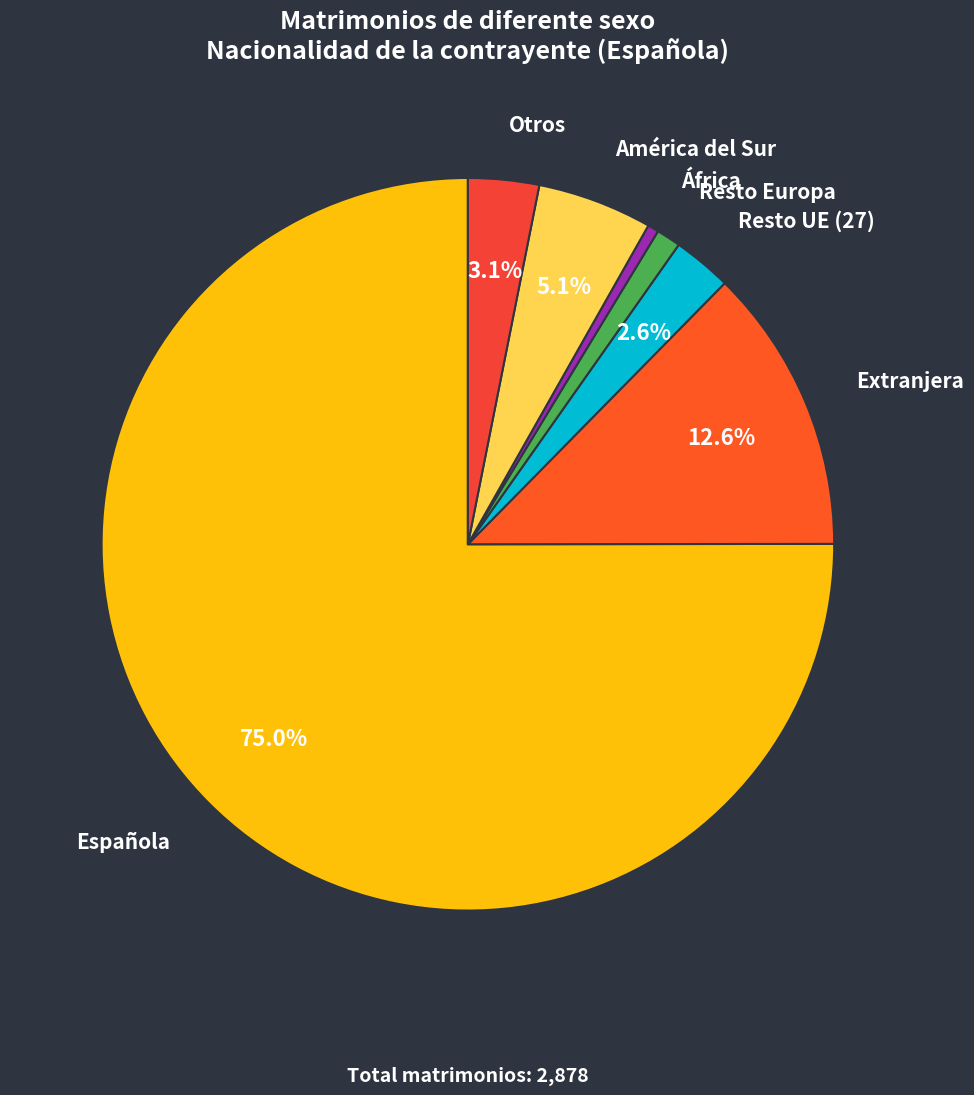

To the nearest percent, what is the difference between the largest and smallest slice percentages?

75%